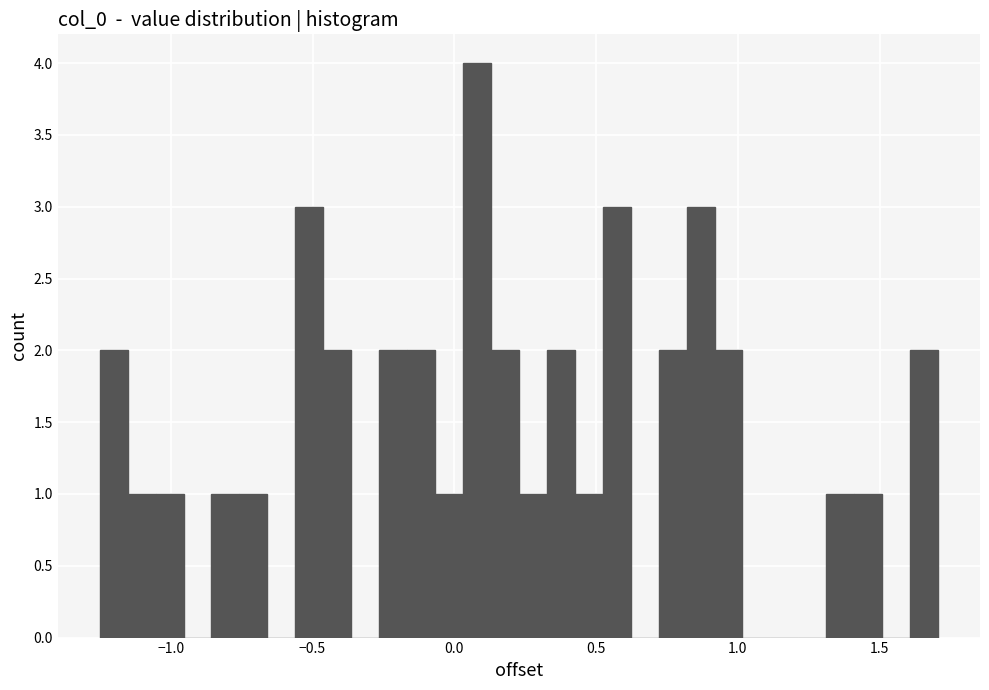

Read against the x-axis, roughly where is the centre of the tallest bar?

0.10